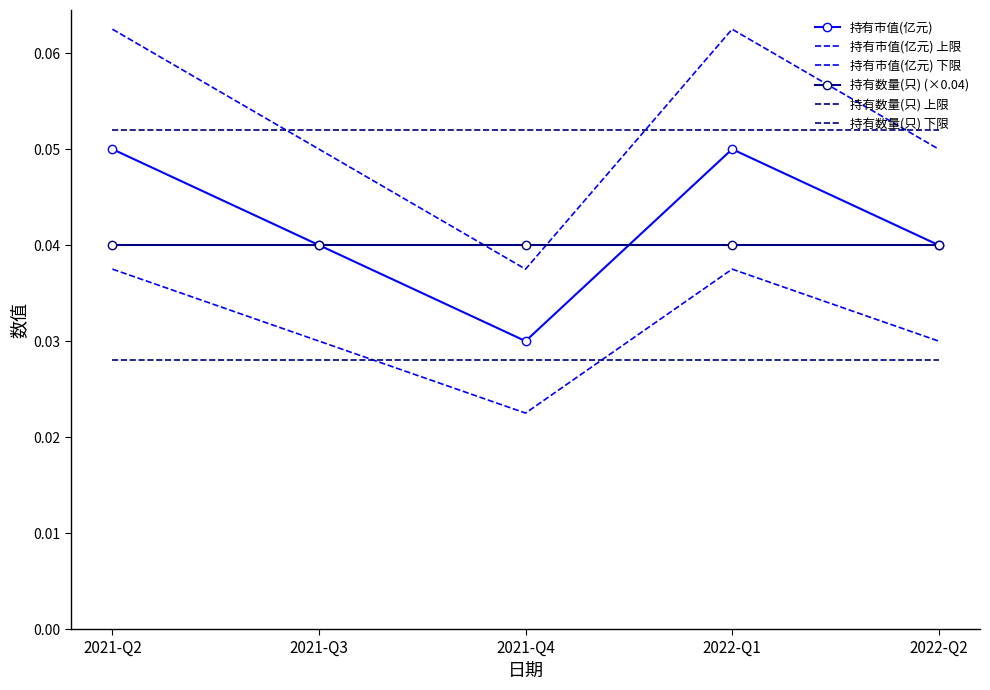

What is the total value across all series at 2021-Q3?

0.2